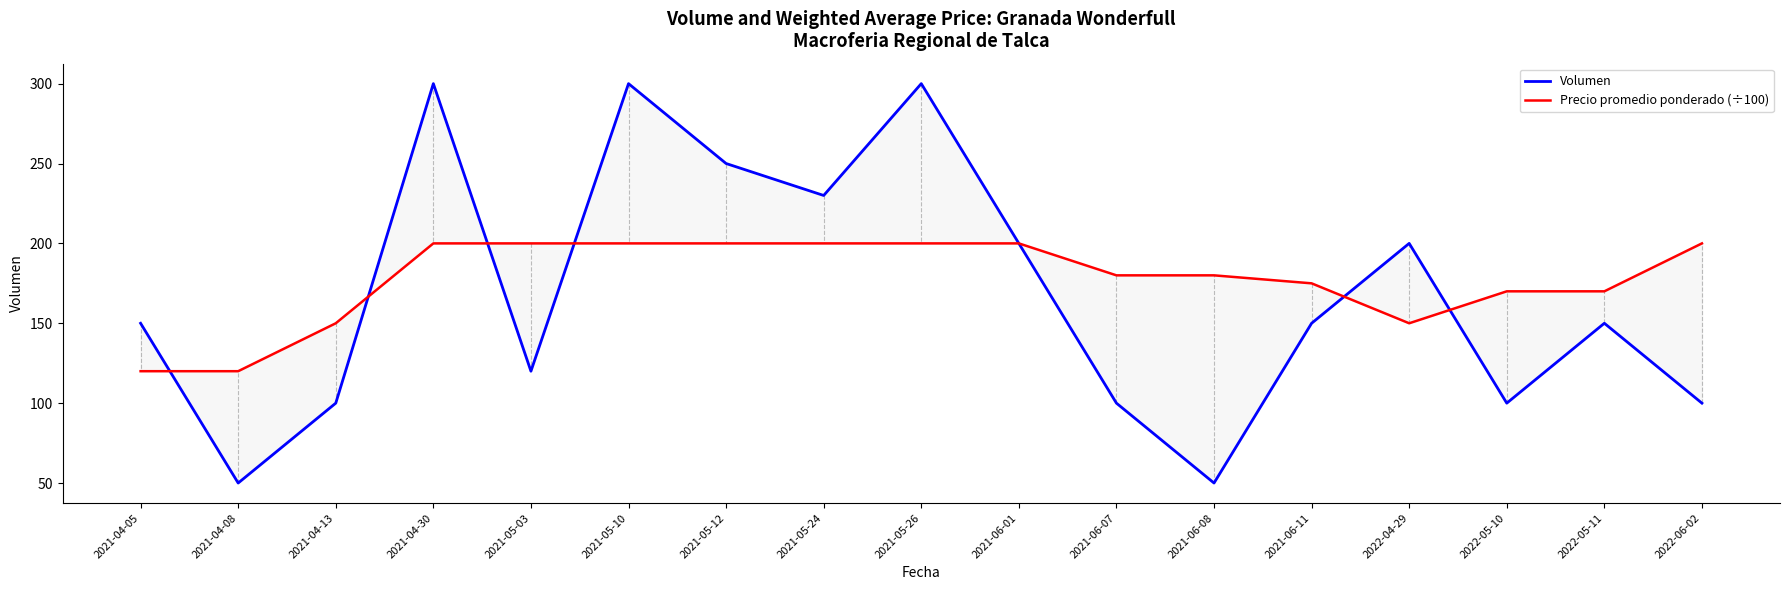

What is the minimum value for Volumen?

50